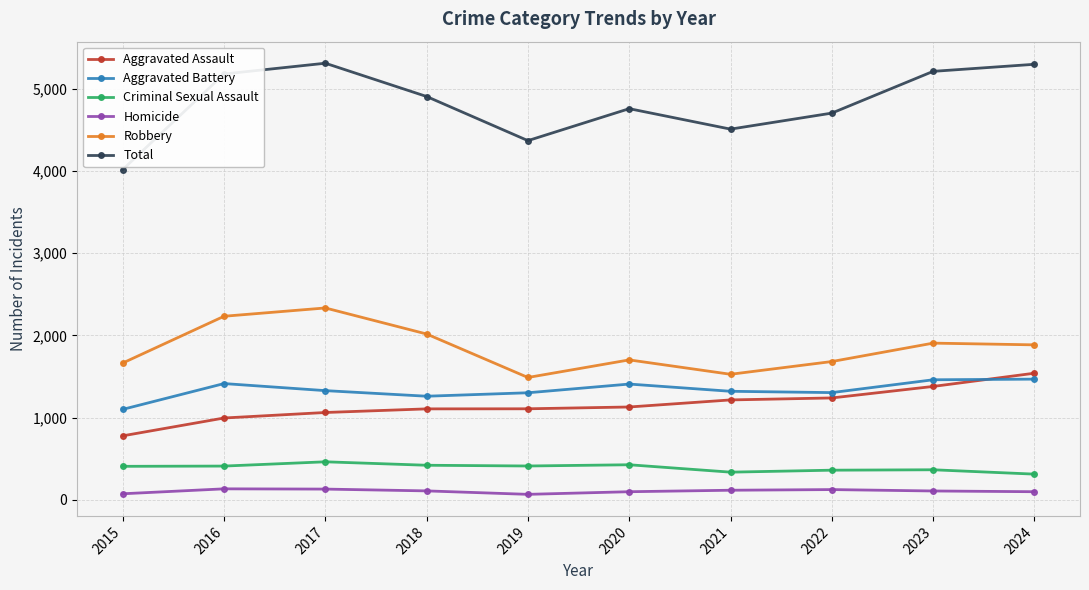

What is the sum of the Total values at 2021 and 2019?

8878